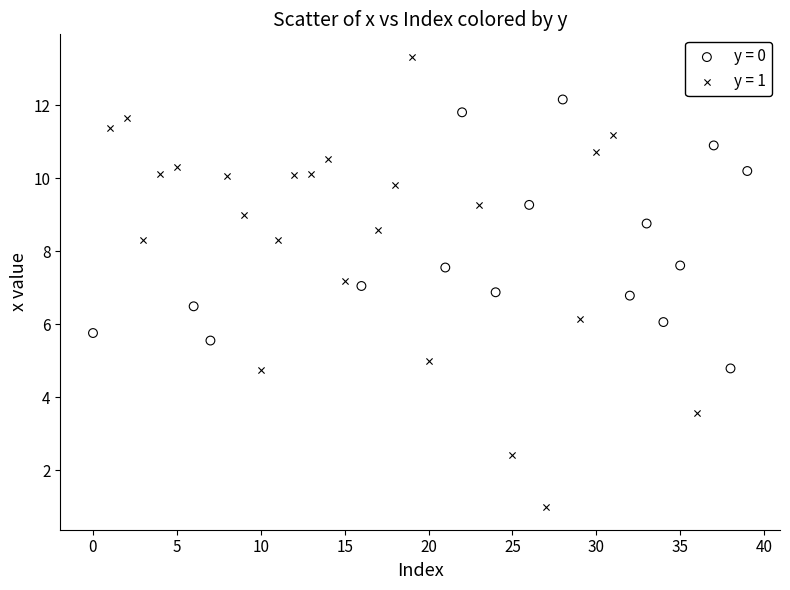

Which series contains the highest Y value?

y = 1